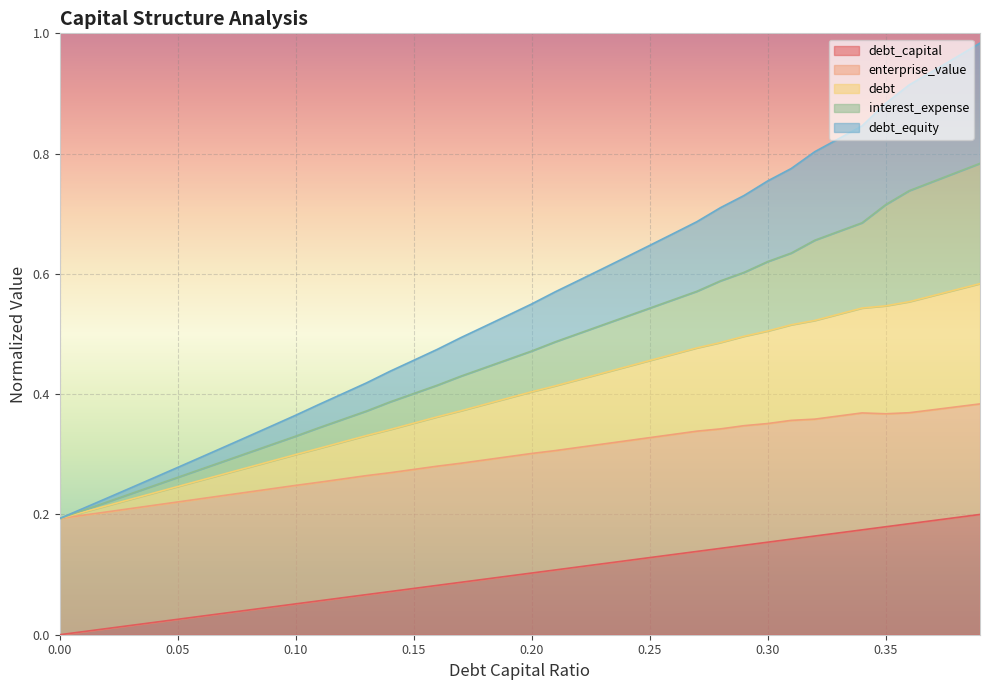

True or false: debt_equity and debt_capital intersect in this chart.

False